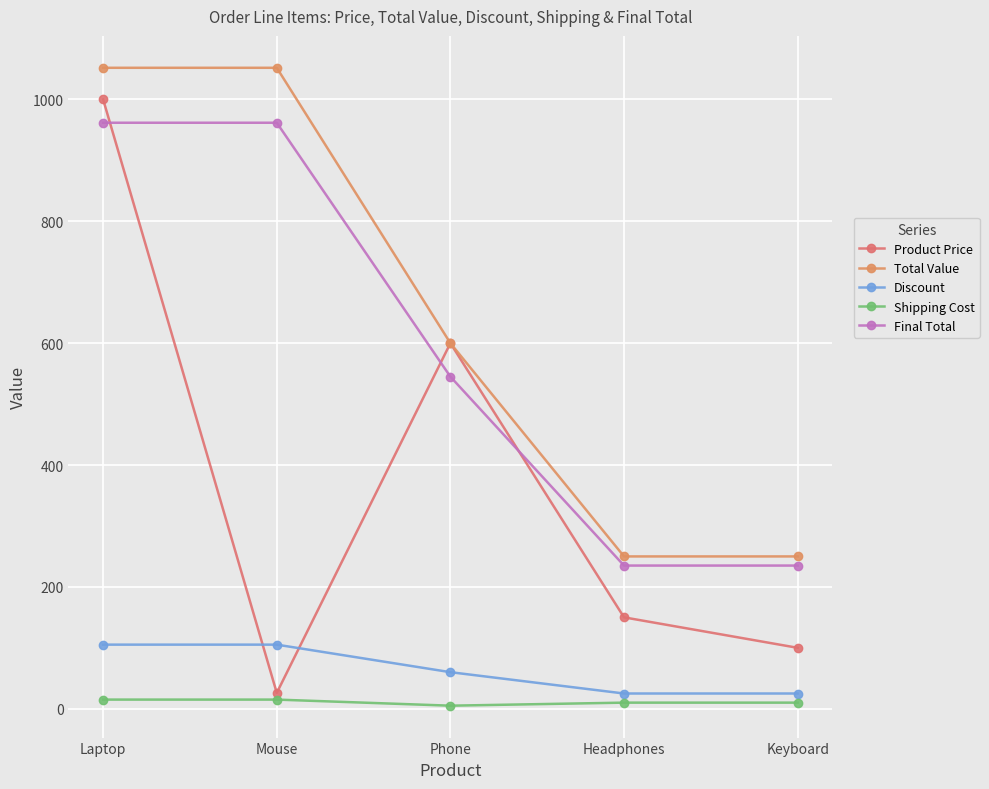

What is the greatest value displayed?

1052.0